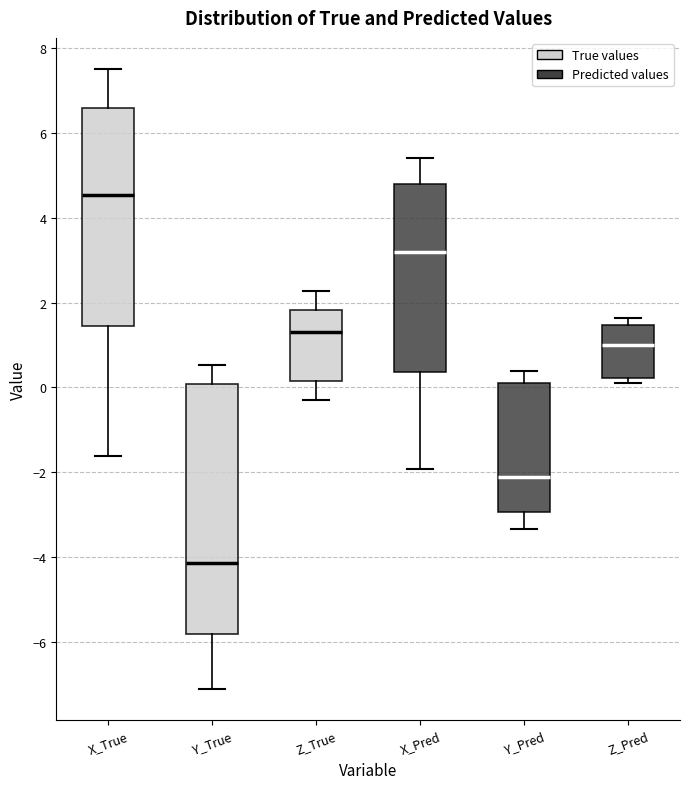

Reading left to right, transcribe this box plot: for each box, give where its median line is, the range the box spans, and where its two whiskers end, as read against the y-axis. The values are not printed on the chart, so give them approximately, as read against the axis.

X_True: median 4.6, box 1.4 to 6.6, whiskers -1.6 to 7.6
Y_True: median -4.2, box -5.8 to 0.0, whiskers -7.2 to 0.6
Z_True: median 1.4, box 0.2 to 1.8, whiskers -0.2 to 2.2
X_Pred: median 3.2, box 0.4 to 4.8, whiskers -2.0 to 5.4
Y_Pred: median -2.0, box -3.0 to 0.2, whiskers -3.4 to 0.4
Z_Pred: median 1.0, box 0.2 to 1.4, whiskers 0.2 (just below the box's lower edge) to 1.6